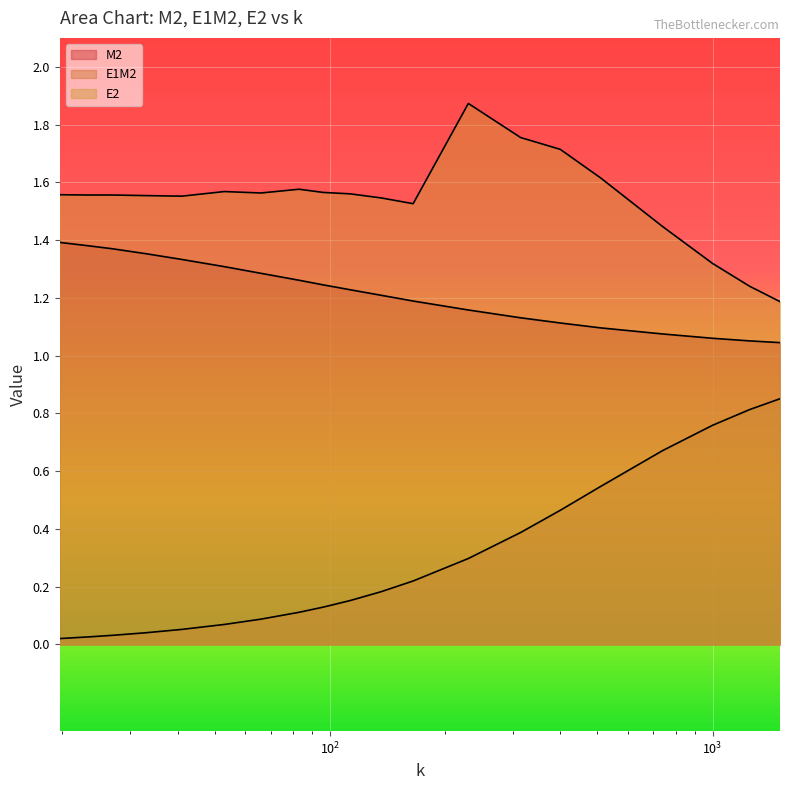

Reading left to right, list all the values displayed in this chart.

M2: 1.4	1.4	1.4	1.4	1.3	1.3	1.3	1.3	1.2	1.2	1.2	1.2	1.2	1.1	1.1	1.1	1.1	1.1	1.1	1.0
E1M2: 0.0	0.0	0.0	0.0	0.1	0.1	0.1	0.1	0.1	0.2	0.2	0.2	0.3	0.4	0.5	0.5	0.7	0.8	0.8	0.9
E2: 1.6	1.6	1.6	1.6	1.6	1.6	1.6	1.6	1.6	1.6	1.5	1.5	1.9	1.8	1.7	1.6	1.4	1.3	1.2	1.2